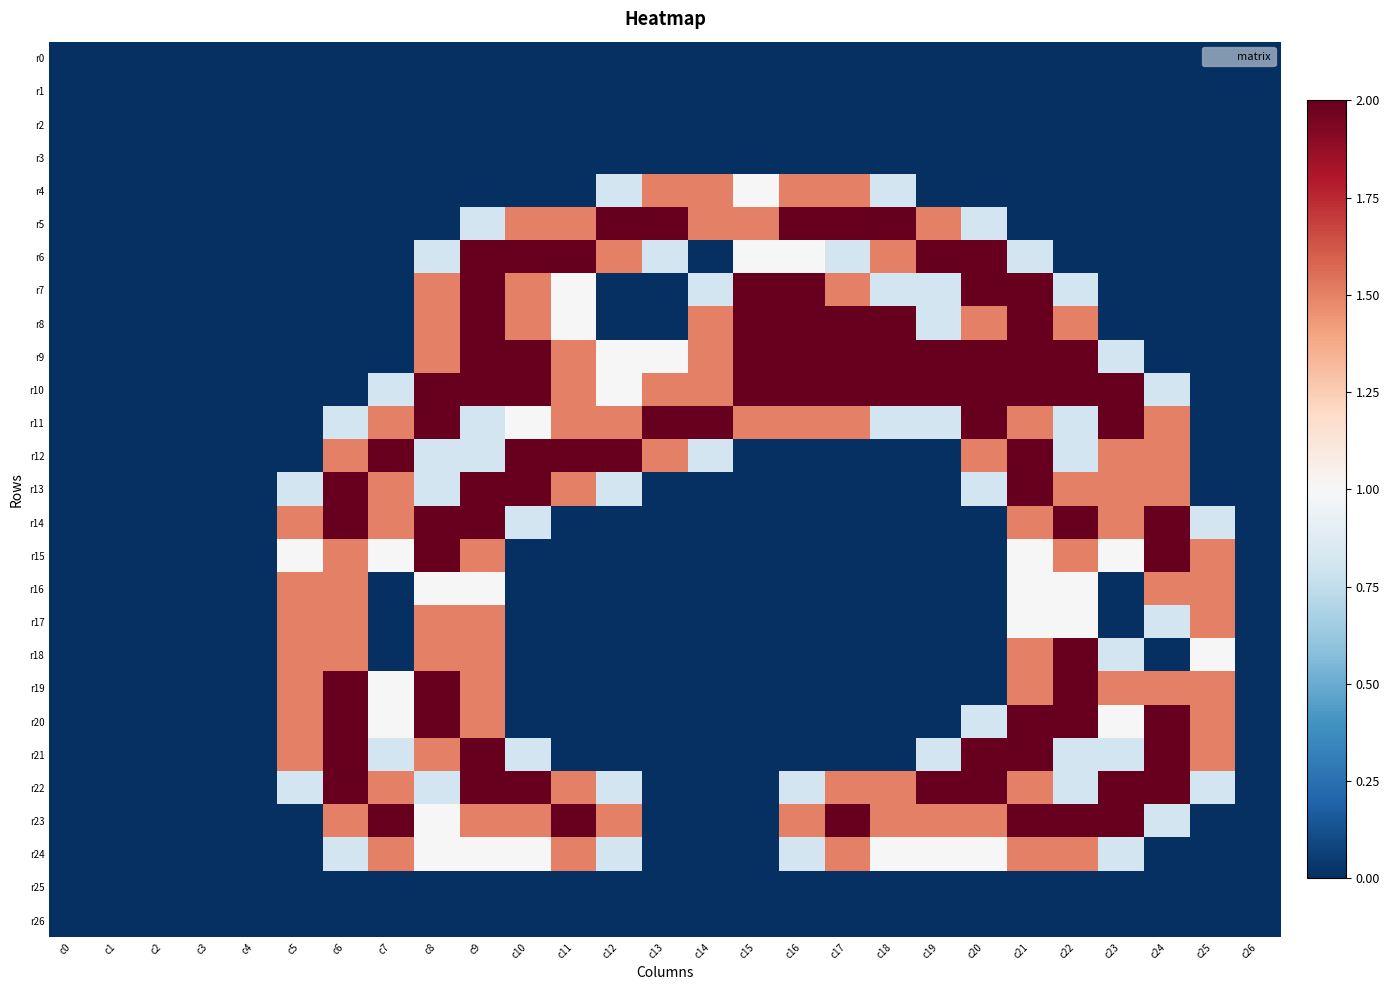

Reading left to right, extract all data points from this chart.

r0: c0=0.0	c1=0.0	c2=0.0	c3=0.0	c4=0.0	c5=0.0	c6=0.0	c7=0.0	c8=0.0	c9=0.0	c10=0.0	c11=0.0	c12=0.0	c13=0.0	c14=0.0	c15=0.0	c16=0.0	c17=0.0	c18=0.0	c19=0.0	c20=0.0	c21=0.0	c22=0.0	c23=0.0	c24=0.0	c25=0.0	c26=0.0
r1: c0=0.0	c1=0.0	c2=0.0	c3=0.0	c4=0.0	c5=0.0	c6=0.0	c7=0.0	c8=0.0	c9=0.0	c10=0.0	c11=0.0	c12=0.0	c13=0.0	c14=0.0	c15=0.0	c16=0.0	c17=0.0	c18=0.0	c19=0.0	c20=0.0	c21=0.0	c22=0.0	c23=0.0	c24=0.0	c25=0.0	c26=0.0
r2: c0=0.0	c1=0.0	c2=0.0	c3=0.0	c4=0.0	c5=0.0	c6=0.0	c7=0.0	c8=0.0	c9=0.0	c10=0.0	c11=0.0	c12=0.0	c13=0.0	c14=0.0	c15=0.0	c16=0.0	c17=0.0	c18=0.0	c19=0.0	c20=0.0	c21=0.0	c22=0.0	c23=0.0	c24=0.0	c25=0.0	c26=0.0
r3: c0=0.0	c1=0.0	c2=0.0	c3=0.0	c4=0.0	c5=0.0	c6=0.0	c7=0.0	c8=0.0	c9=0.0	c10=0.0	c11=0.0	c12=0.0	c13=0.0	c14=0.0	c15=0.0	c16=0.0	c17=0.0	c18=0.0	c19=0.0	c20=0.0	c21=0.0	c22=0.0	c23=0.0	c24=0.0	c25=0.0	c26=0.0
r4: c0=0.0	c1=0.0	c2=0.0	c3=0.0	c4=0.0	c5=0.0	c6=0.0	c7=0.0	c8=0.0	c9=0.0	c10=0.0	c11=0.0	c12=0.8	c13=1.5	c14=1.5	c15=1.0	c16=1.5	c17=1.5	c18=0.8	c19=0.0	c20=0.0	c21=0.0	c22=0.0	c23=0.0	c24=0.0	c25=0.0	c26=0.0
r5: c0=0.0	c1=0.0	c2=0.0	c3=0.0	c4=0.0	c5=0.0	c6=0.0	c7=0.0	c8=0.0	c9=0.8	c10=1.5	c11=1.5	c12=2.0	c13=2.0	c14=1.5	c15=1.5	c16=2.0	c17=2.0	c18=2.0	c19=1.5	c20=0.8	c21=0.0	c22=0.0	c23=0.0	c24=0.0	c25=0.0	c26=0.0
r6: c0=0.0	c1=0.0	c2=0.0	c3=0.0	c4=0.0	c5=0.0	c6=0.0	c7=0.0	c8=0.8	c9=2.0	c10=2.0	c11=2.0	c12=1.5	c13=0.8	c14=0.0	c15=1.0	c16=1.0	c17=0.8	c18=1.5	c19=2.0	c20=2.0	c21=0.8	c22=0.0	c23=0.0	c24=0.0	c25=0.0	c26=0.0
r7: c0=0.0	c1=0.0	c2=0.0	c3=0.0	c4=0.0	c5=0.0	c6=0.0	c7=0.0	c8=1.5	c9=2.0	c10=1.5	c11=1.0	c12=0.0	c13=0.0	c14=0.8	c15=2.0	c16=2.0	c17=1.5	c18=0.8	c19=0.8	c20=2.0	c21=2.0	c22=0.8	c23=0.0	c24=0.0	c25=0.0	c26=0.0
r8: c0=0.0	c1=0.0	c2=0.0	c3=0.0	c4=0.0	c5=0.0	c6=0.0	c7=0.0	c8=1.5	c9=2.0	c10=1.5	c11=1.0	c12=0.0	c13=0.0	c14=1.5	c15=2.0	c16=2.0	c17=2.0	c18=2.0	c19=0.8	c20=1.5	c21=2.0	c22=1.5	c23=0.0	c24=0.0	c25=0.0	c26=0.0
r9: c0=0.0	c1=0.0	c2=0.0	c3=0.0	c4=0.0	c5=0.0	c6=0.0	c7=0.0	c8=1.5	c9=2.0	c10=2.0	c11=1.5	c12=1.0	c13=1.0	c14=1.5	c15=2.0	c16=2.0	c17=2.0	c18=2.0	c19=2.0	c20=2.0	c21=2.0	c22=2.0	c23=0.8	c24=0.0	c25=0.0	c26=0.0
r10: c0=0.0	c1=0.0	c2=0.0	c3=0.0	c4=0.0	c5=0.0	c6=0.0	c7=0.8	c8=2.0	c9=2.0	c10=2.0	c11=1.5	c12=1.0	c13=1.5	c14=1.5	c15=2.0	c16=2.0	c17=2.0	c18=2.0	c19=2.0	c20=2.0	c21=2.0	c22=2.0	c23=2.0	c24=0.8	c25=0.0	c26=0.0
r11: c0=0.0	c1=0.0	c2=0.0	c3=0.0	c4=0.0	c5=0.0	c6=0.8	c7=1.5	c8=2.0	c9=0.8	c10=1.0	c11=1.5	c12=1.5	c13=2.0	c14=2.0	c15=1.5	c16=1.5	c17=1.5	c18=0.8	c19=0.8	c20=2.0	c21=1.5	c22=0.8	c23=2.0	c24=1.5	c25=0.0	c26=0.0
r12: c0=0.0	c1=0.0	c2=0.0	c3=0.0	c4=0.0	c5=0.0	c6=1.5	c7=2.0	c8=0.8	c9=0.8	c10=2.0	c11=2.0	c12=2.0	c13=1.5	c14=0.8	c15=0.0	c16=0.0	c17=0.0	c18=0.0	c19=0.0	c20=1.5	c21=2.0	c22=0.8	c23=1.5	c24=1.5	c25=0.0	c26=0.0
r13: c0=0.0	c1=0.0	c2=0.0	c3=0.0	c4=0.0	c5=0.8	c6=2.0	c7=1.5	c8=0.8	c9=2.0	c10=2.0	c11=1.5	c12=0.8	c13=0.0	c14=0.0	c15=0.0	c16=0.0	c17=0.0	c18=0.0	c19=0.0	c20=0.8	c21=2.0	c22=1.5	c23=1.5	c24=1.5	c25=0.0	c26=0.0
r14: c0=0.0	c1=0.0	c2=0.0	c3=0.0	c4=0.0	c5=1.5	c6=2.0	c7=1.5	c8=2.0	c9=2.0	c10=0.8	c11=0.0	c12=0.0	c13=0.0	c14=0.0	c15=0.0	c16=0.0	c17=0.0	c18=0.0	c19=0.0	c20=0.0	c21=1.5	c22=2.0	c23=1.5	c24=2.0	c25=0.8	c26=0.0
r15: c0=0.0	c1=0.0	c2=0.0	c3=0.0	c4=0.0	c5=1.0	c6=1.5	c7=1.0	c8=2.0	c9=1.5	c10=0.0	c11=0.0	c12=0.0	c13=0.0	c14=0.0	c15=0.0	c16=0.0	c17=0.0	c18=0.0	c19=0.0	c20=0.0	c21=1.0	c22=1.5	c23=1.0	c24=2.0	c25=1.5	c26=0.0
r16: c0=0.0	c1=0.0	c2=0.0	c3=0.0	c4=0.0	c5=1.5	c6=1.5	c7=0.0	c8=1.0	c9=1.0	c10=0.0	c11=0.0	c12=0.0	c13=0.0	c14=0.0	c15=0.0	c16=0.0	c17=0.0	c18=0.0	c19=0.0	c20=0.0	c21=1.0	c22=1.0	c23=0.0	c24=1.5	c25=1.5	c26=0.0
r17: c0=0.0	c1=0.0	c2=0.0	c3=0.0	c4=0.0	c5=1.5	c6=1.5	c7=0.0	c8=1.5	c9=1.5	c10=0.0	c11=0.0	c12=0.0	c13=0.0	c14=0.0	c15=0.0	c16=0.0	c17=0.0	c18=0.0	c19=0.0	c20=0.0	c21=1.0	c22=1.0	c23=0.0	c24=0.8	c25=1.5	c26=0.0
r18: c0=0.0	c1=0.0	c2=0.0	c3=0.0	c4=0.0	c5=1.5	c6=1.5	c7=0.0	c8=1.5	c9=1.5	c10=0.0	c11=0.0	c12=0.0	c13=0.0	c14=0.0	c15=0.0	c16=0.0	c17=0.0	c18=0.0	c19=0.0	c20=0.0	c21=1.5	c22=2.0	c23=0.8	c24=0.0	c25=1.0	c26=0.0
r19: c0=0.0	c1=0.0	c2=0.0	c3=0.0	c4=0.0	c5=1.5	c6=2.0	c7=1.0	c8=2.0	c9=1.5	c10=0.0	c11=0.0	c12=0.0	c13=0.0	c14=0.0	c15=0.0	c16=0.0	c17=0.0	c18=0.0	c19=0.0	c20=0.0	c21=1.5	c22=2.0	c23=1.5	c24=1.5	c25=1.5	c26=0.0
r20: c0=0.0	c1=0.0	c2=0.0	c3=0.0	c4=0.0	c5=1.5	c6=2.0	c7=1.0	c8=2.0	c9=1.5	c10=0.0	c11=0.0	c12=0.0	c13=0.0	c14=0.0	c15=0.0	c16=0.0	c17=0.0	c18=0.0	c19=0.0	c20=0.8	c21=2.0	c22=2.0	c23=1.0	c24=2.0	c25=1.5	c26=0.0
r21: c0=0.0	c1=0.0	c2=0.0	c3=0.0	c4=0.0	c5=1.5	c6=2.0	c7=0.8	c8=1.5	c9=2.0	c10=0.8	c11=0.0	c12=0.0	c13=0.0	c14=0.0	c15=0.0	c16=0.0	c17=0.0	c18=0.0	c19=0.8	c20=2.0	c21=2.0	c22=0.8	c23=0.8	c24=2.0	c25=1.5	c26=0.0
r22: c0=0.0	c1=0.0	c2=0.0	c3=0.0	c4=0.0	c5=0.8	c6=2.0	c7=1.5	c8=0.8	c9=2.0	c10=2.0	c11=1.5	c12=0.8	c13=0.0	c14=0.0	c15=0.0	c16=0.8	c17=1.5	c18=1.5	c19=2.0	c20=2.0	c21=1.5	c22=0.8	c23=2.0	c24=2.0	c25=0.8	c26=0.0
r23: c0=0.0	c1=0.0	c2=0.0	c3=0.0	c4=0.0	c5=0.0	c6=1.5	c7=2.0	c8=1.0	c9=1.5	c10=1.5	c11=2.0	c12=1.5	c13=0.0	c14=0.0	c15=0.0	c16=1.5	c17=2.0	c18=1.5	c19=1.5	c20=1.5	c21=2.0	c22=2.0	c23=2.0	c24=0.8	c25=0.0	c26=0.0
r24: c0=0.0	c1=0.0	c2=0.0	c3=0.0	c4=0.0	c5=0.0	c6=0.8	c7=1.5	c8=1.0	c9=1.0	c10=1.0	c11=1.5	c12=0.8	c13=0.0	c14=0.0	c15=0.0	c16=0.8	c17=1.5	c18=1.0	c19=1.0	c20=1.0	c21=1.5	c22=1.5	c23=0.8	c24=0.0	c25=0.0	c26=0.0
r25: c0=0.0	c1=0.0	c2=0.0	c3=0.0	c4=0.0	c5=0.0	c6=0.0	c7=0.0	c8=0.0	c9=0.0	c10=0.0	c11=0.0	c12=0.0	c13=0.0	c14=0.0	c15=0.0	c16=0.0	c17=0.0	c18=0.0	c19=0.0	c20=0.0	c21=0.0	c22=0.0	c23=0.0	c24=0.0	c25=0.0	c26=0.0
r26: c0=0.0	c1=0.0	c2=0.0	c3=0.0	c4=0.0	c5=0.0	c6=0.0	c7=0.0	c8=0.0	c9=0.0	c10=0.0	c11=0.0	c12=0.0	c13=0.0	c14=0.0	c15=0.0	c16=0.0	c17=0.0	c18=0.0	c19=0.0	c20=0.0	c21=0.0	c22=0.0	c23=0.0	c24=0.0	c25=0.0	c26=0.0